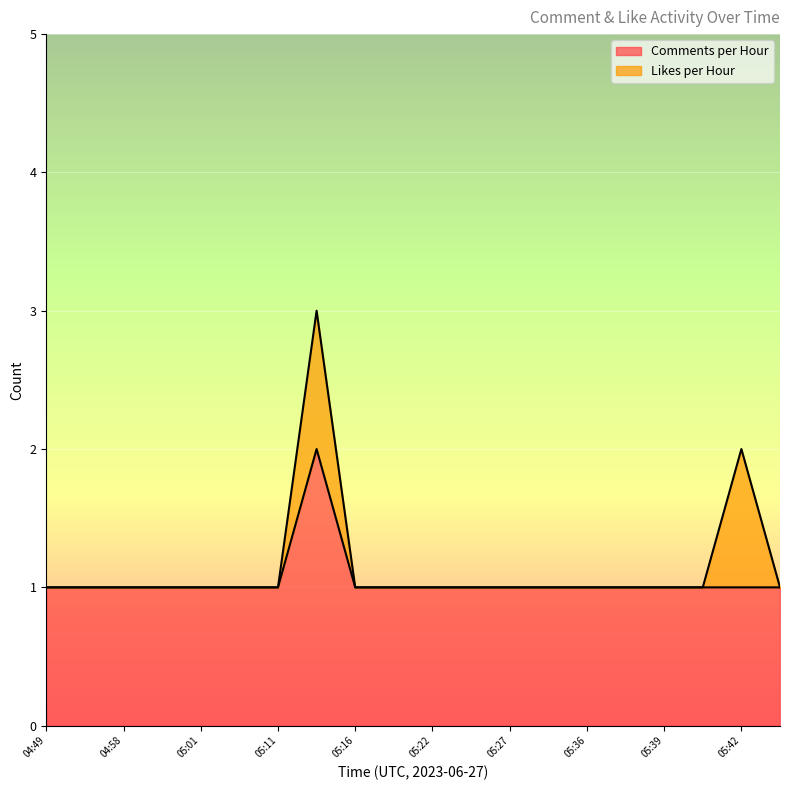

List the labels in order of value, largest first.

05:13, 04:49, 04:51, 04:58, 05:00, 05:01, 05:06, 05:11, 05:16, 05:21, 05:22, 05:23, 05:27, 05:35, 05:36, 05:37, 05:39, 05:40, 05:42, 05:46